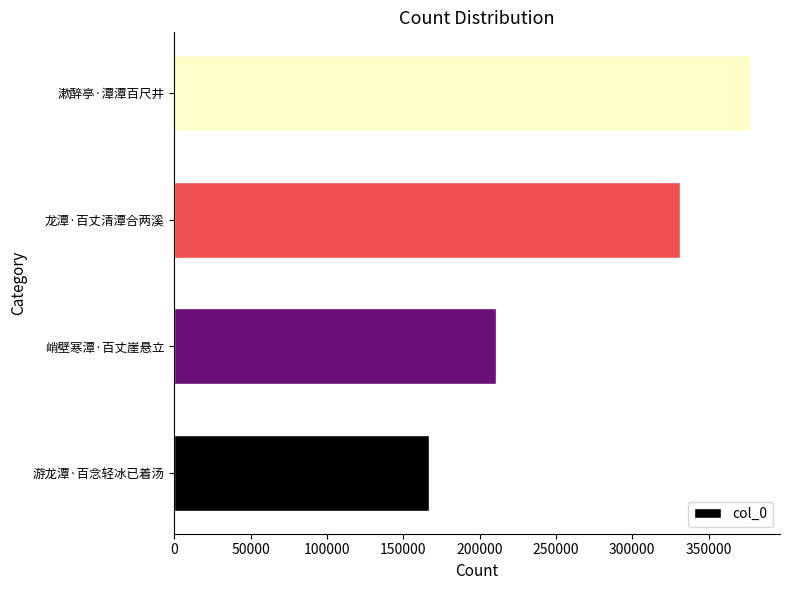

Reading bottom to top, what are all the values shown in this chart?

166645	210563	331472	377886